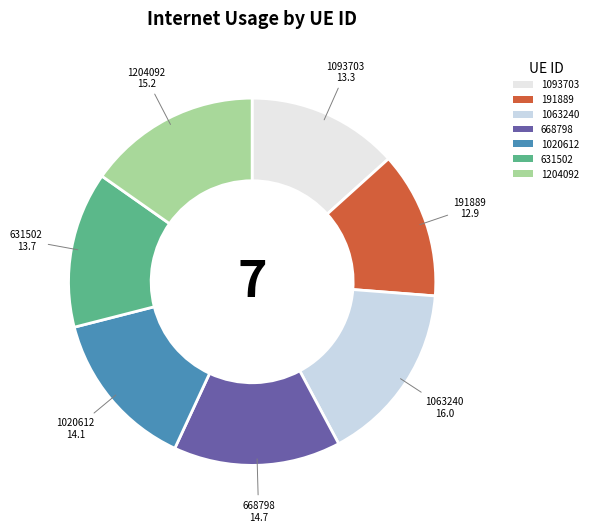

Count the number of slices in the pie.

7